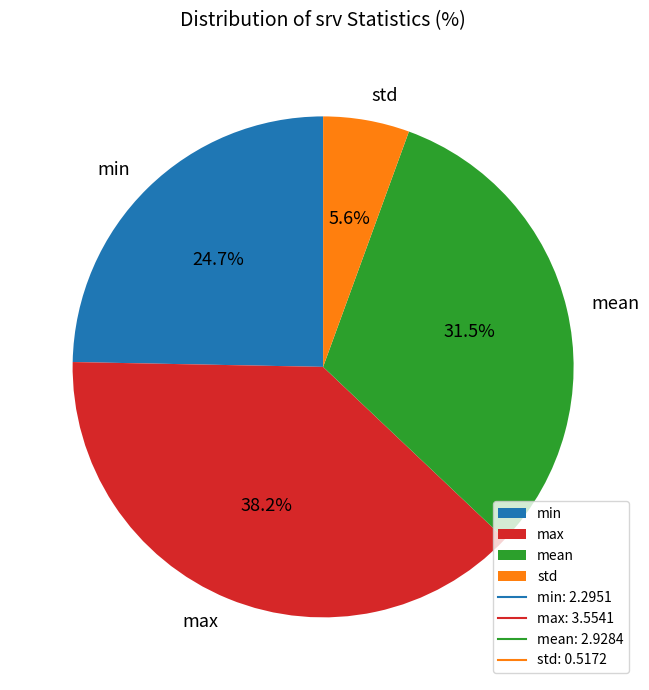

Is min the majority of the pie?

No